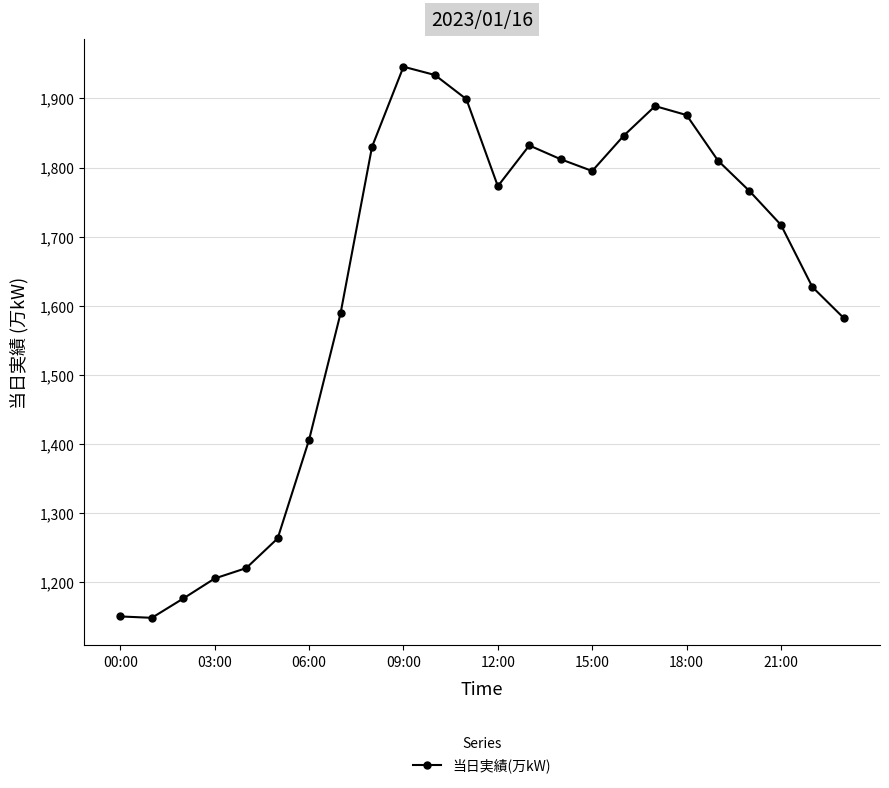

What is the value of the 2nd point from the left?

1148